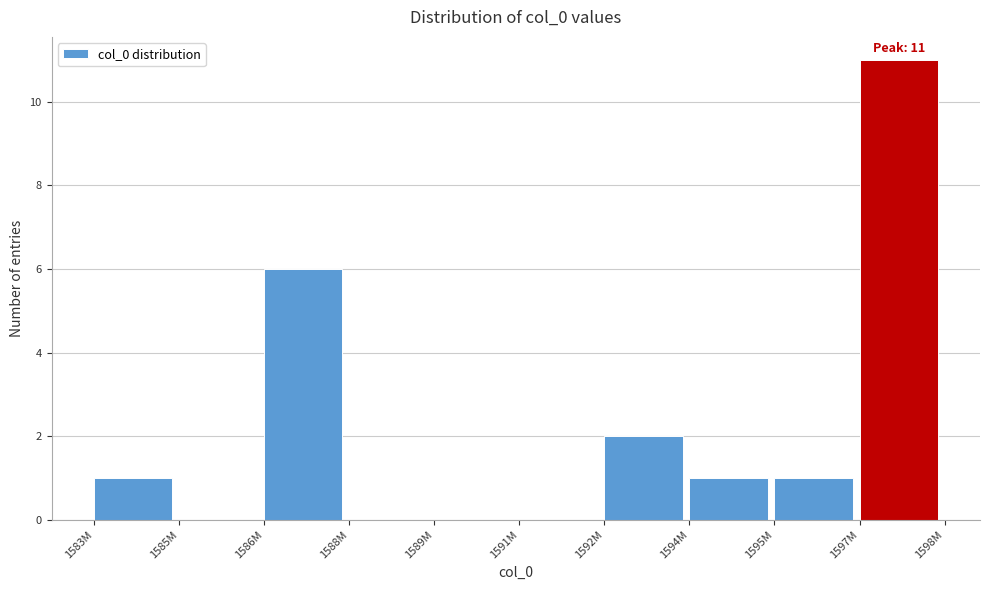

Reading right to left, what are all the values shown in this chart?

1597M=11	1595M=1	1594M=1	1592M=2	1591M=0	1589M=0	1588M=0	1586M=6	1585M=0	1583M=1